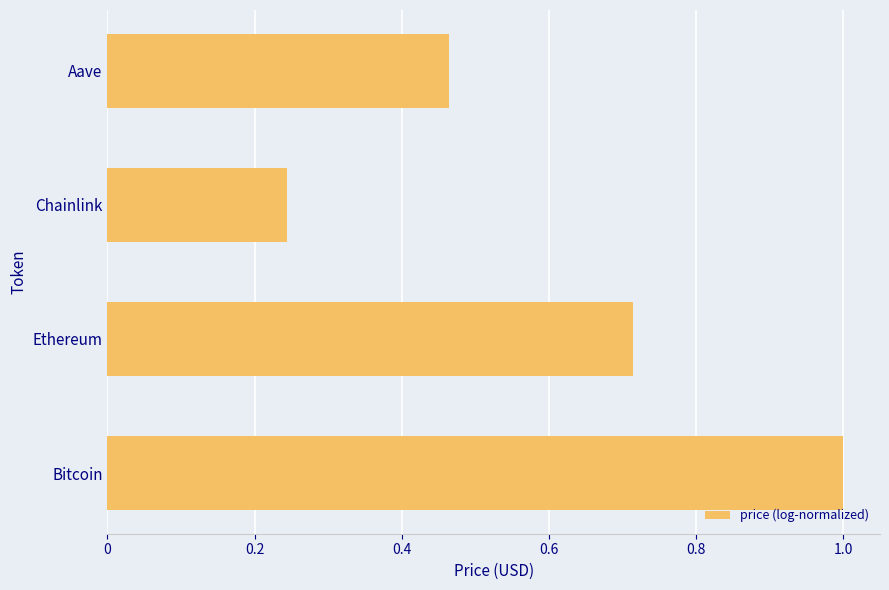

What is the maximum value shown in the chart?

1.0